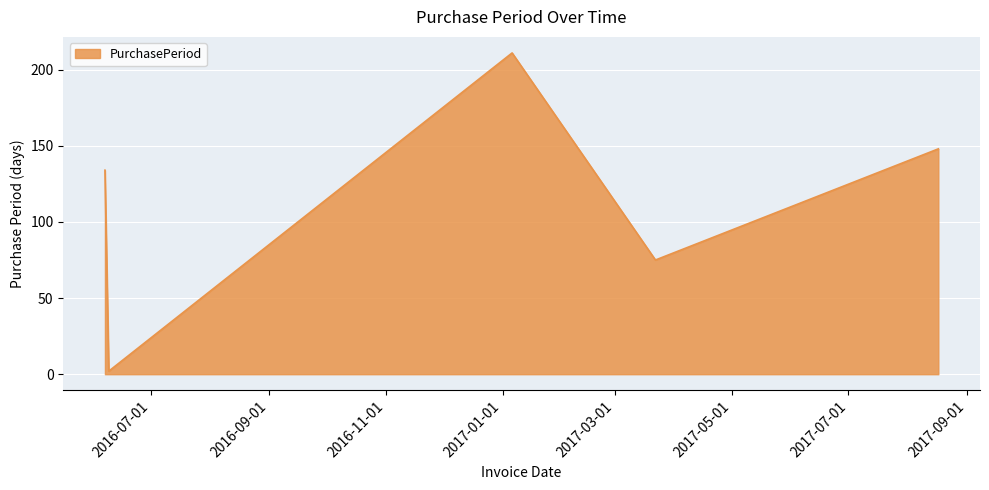

How many series are shown in this chart?

1